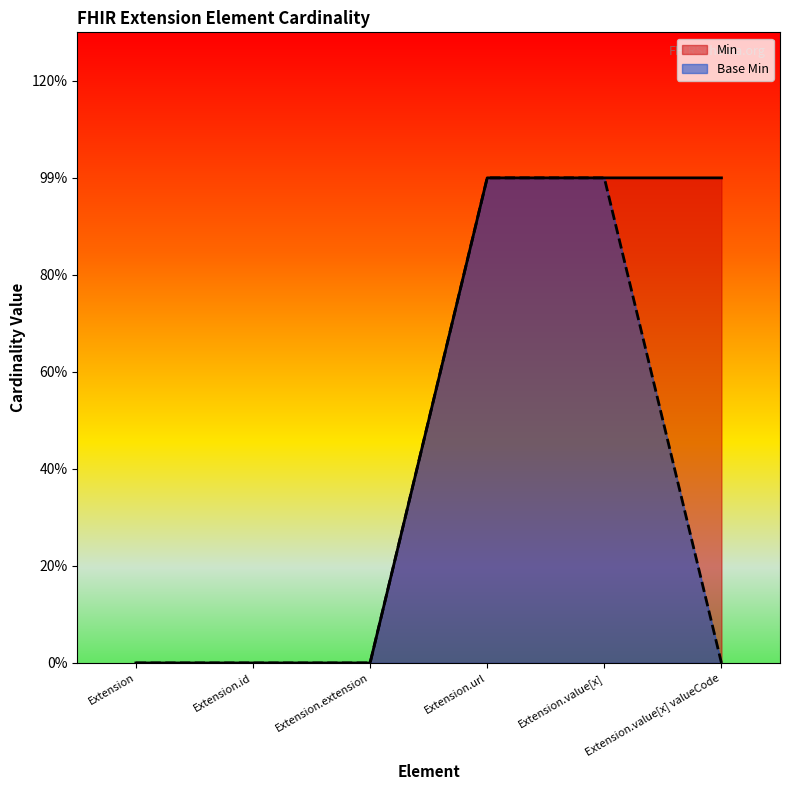

The value of Min at Extension.id is 1. True or false?

False